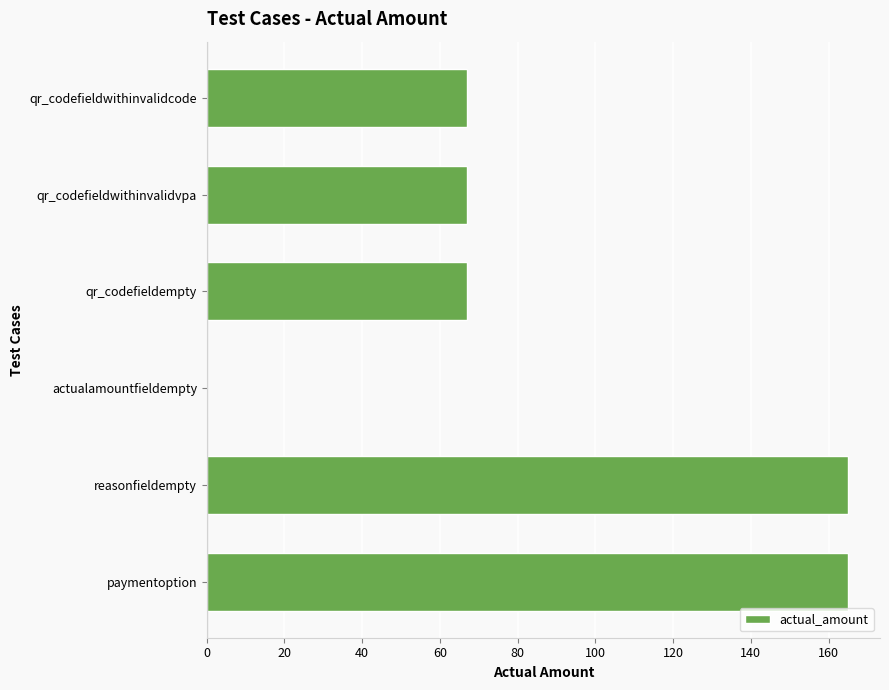

How many series are shown in this chart?

1